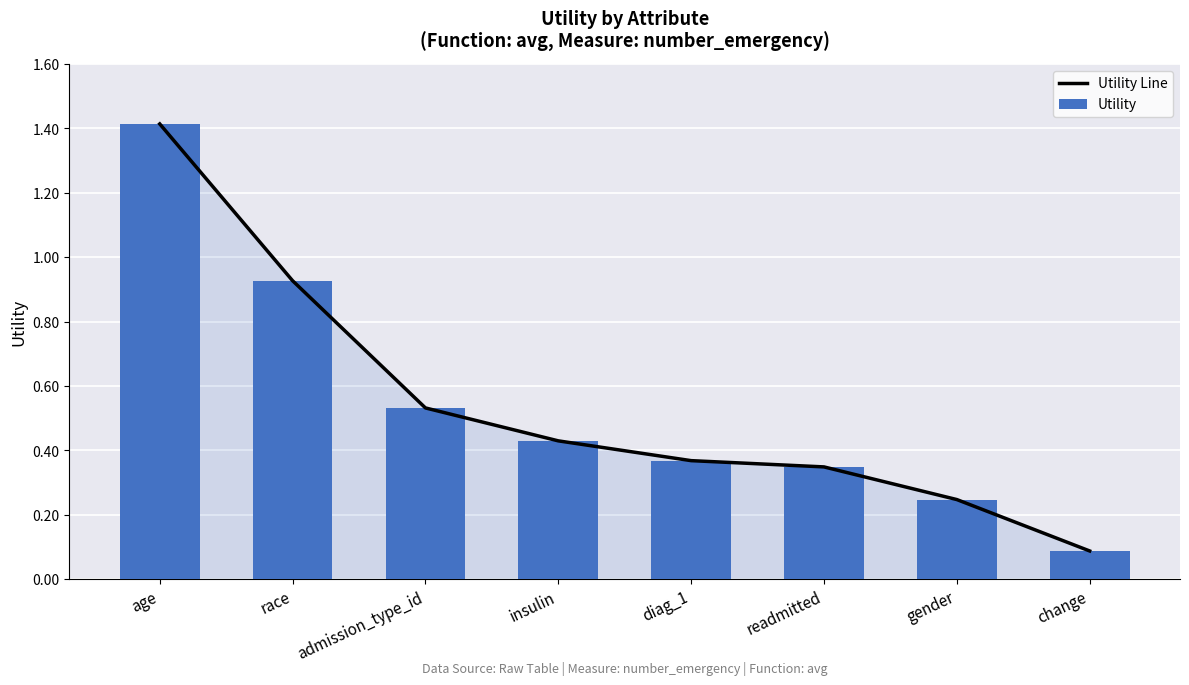

Rank the categories by Utility value from lowest to highest.

change, gender, readmitted, diag_1, insulin, admission_type_id, race, age